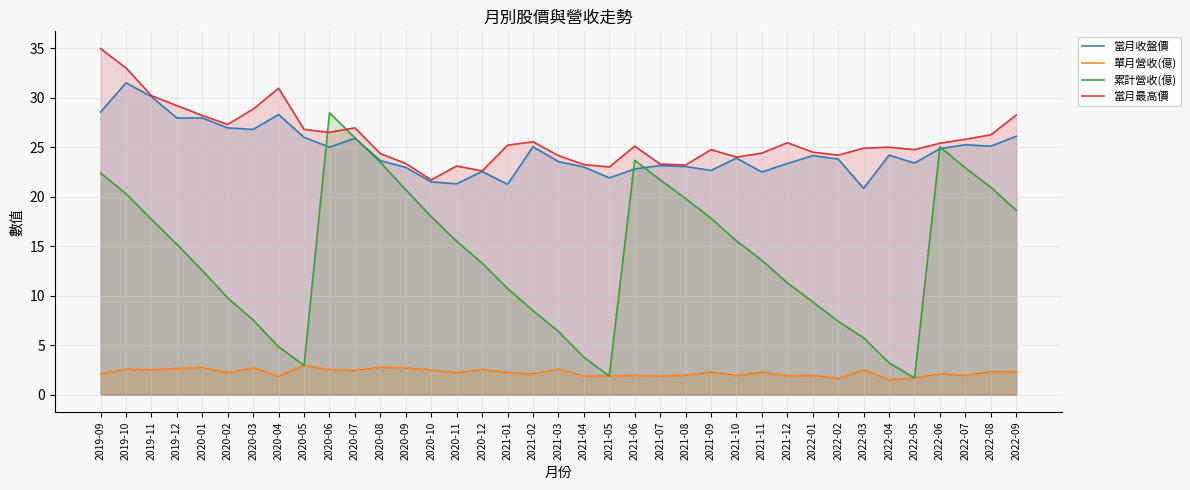

Reading left to right, transcribe all the data shown in this chart.

當月收盤價: 28.6	31.5	30.1	27.9	27.9	26.9	26.8	28.3	26.0	25.0	25.9	23.6	22.9	21.5	21.3	22.6	21.2	25.1	23.6	23.0	21.9	22.8	23.1	23.1	22.6	23.9	22.5	23.4	24.1	23.8	20.9	24.2	23.4	24.9	25.2	25.1	26.1
單月營收(億): 2.1	2.6	2.5	2.6	2.8	2.2	2.7	1.9	3.0	2.5	2.5	2.8	2.7	2.5	2.2	2.5	2.2	2.1	2.6	1.9	1.9	2.0	1.9	2.0	2.3	2.0	2.3	1.9	2.0	1.7	2.5	1.5	1.7	2.1	2.0	2.3	2.3
累計營收(億): 22.4	20.3	17.7	15.2	12.6	9.8	7.5	4.8	3.0	28.5	25.9	23.5	20.7	18.0	15.5	13.3	10.7	8.5	6.4	3.8	1.9	23.7	21.7	19.8	17.8	15.5	13.6	11.3	9.4	7.4	5.8	3.2	1.7	25.0	22.9	20.9	18.6
當月最高價: 35.0	33.0	30.2	29.2	28.2	27.3	28.9	30.9	26.8	26.5	26.9	24.4	23.4	21.7	23.1	22.6	25.2	25.6	24.1	23.2	23.0	25.1	23.3	23.2	24.8	24.0	24.4	25.4	24.5	24.2	24.9	25.0	24.8	25.4	25.8	26.2	28.2